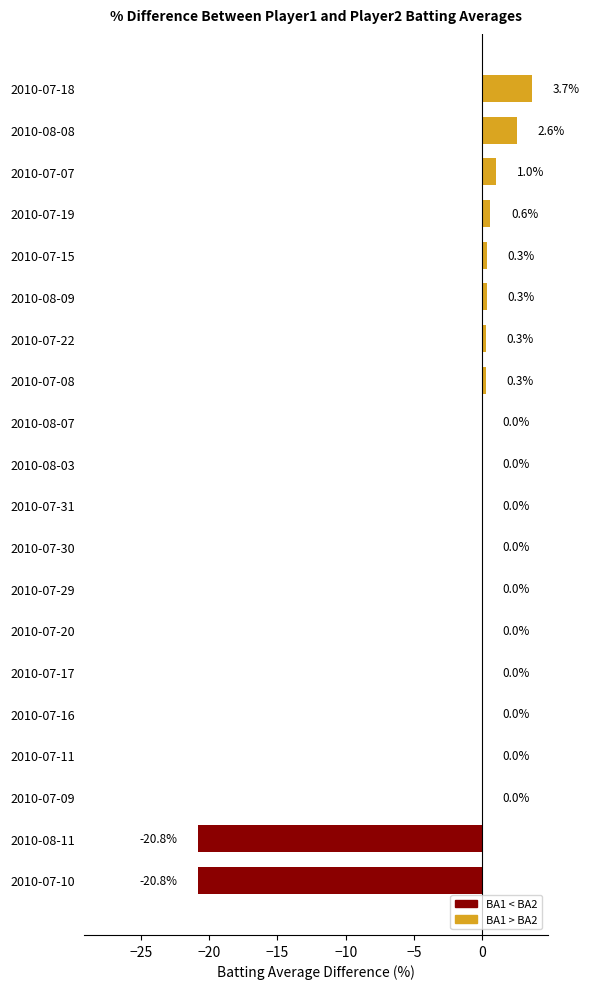

Which has a higher value, 2010-07-07 or 2010-07-30?

2010-07-07